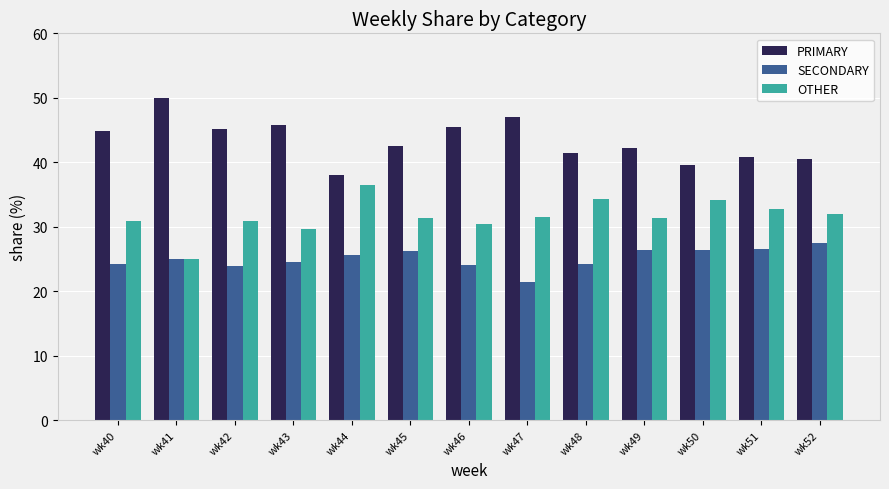

At how many categories does at least one series exceed 23?

13